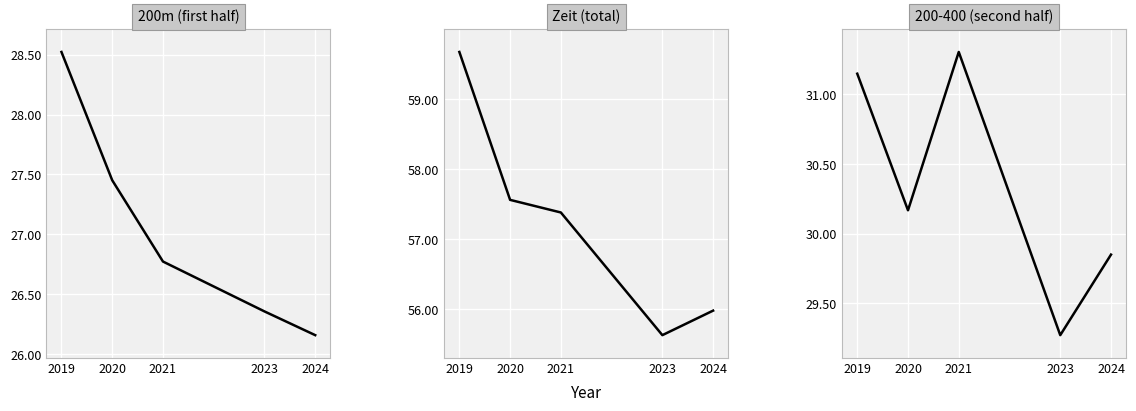

How many interior local peaks does the 200-400 (second half) series have?

1